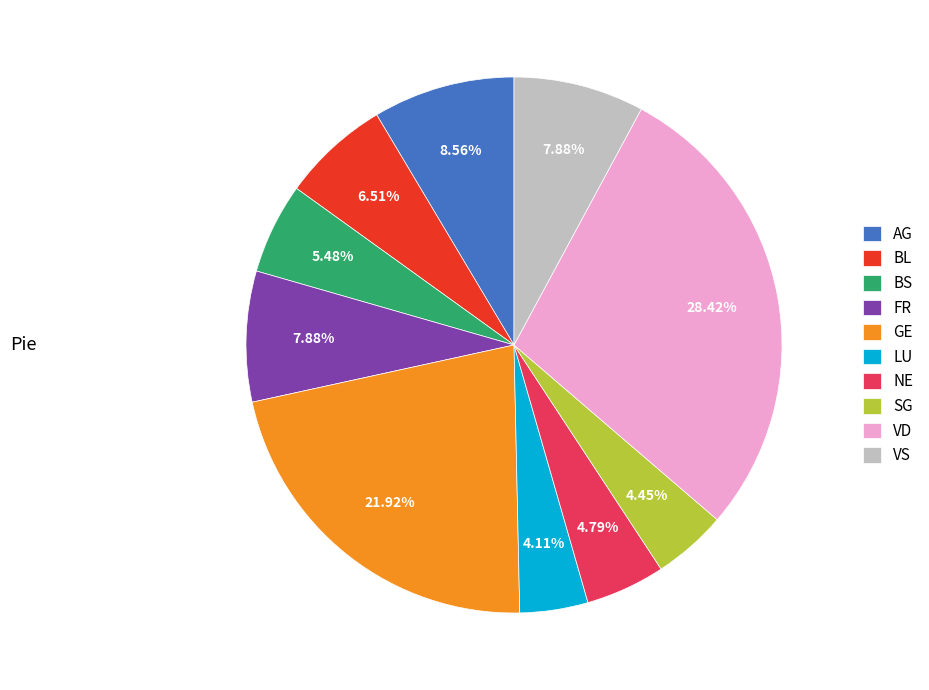

Which slice is the largest?

VD